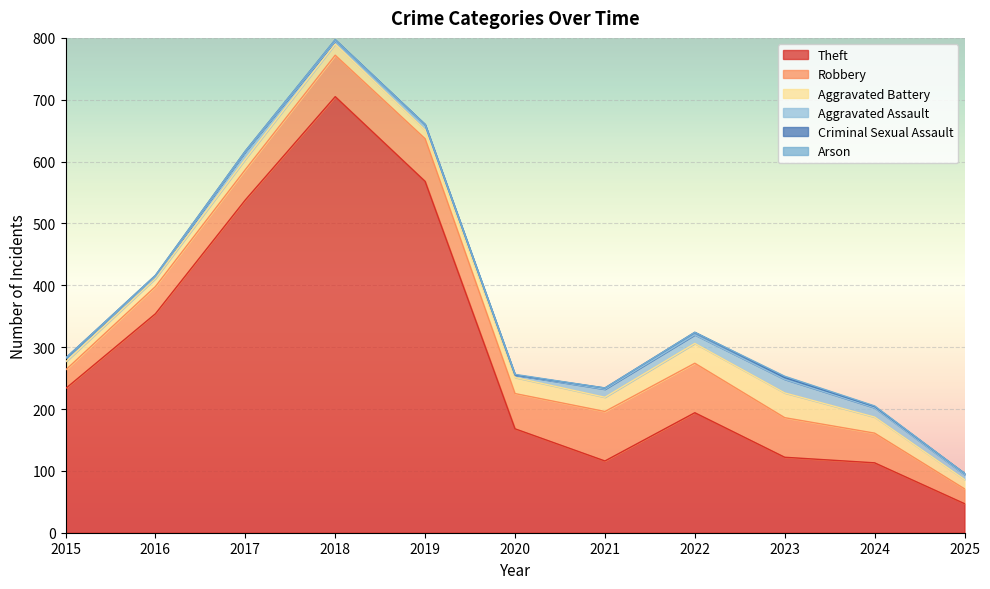

What is the difference between the maximum and minimum values in the Aggravated Assault series?

19